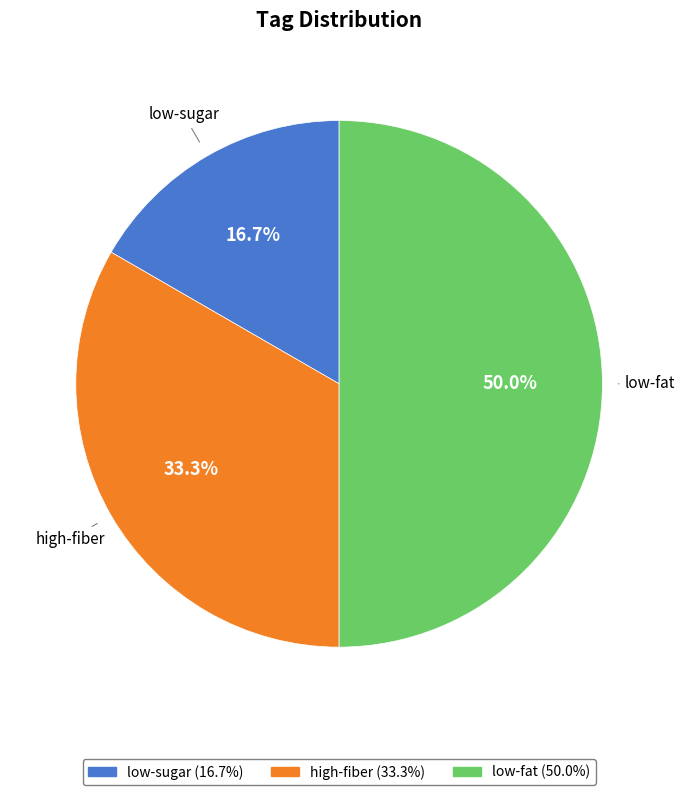

Count the number of slices in the pie.

3